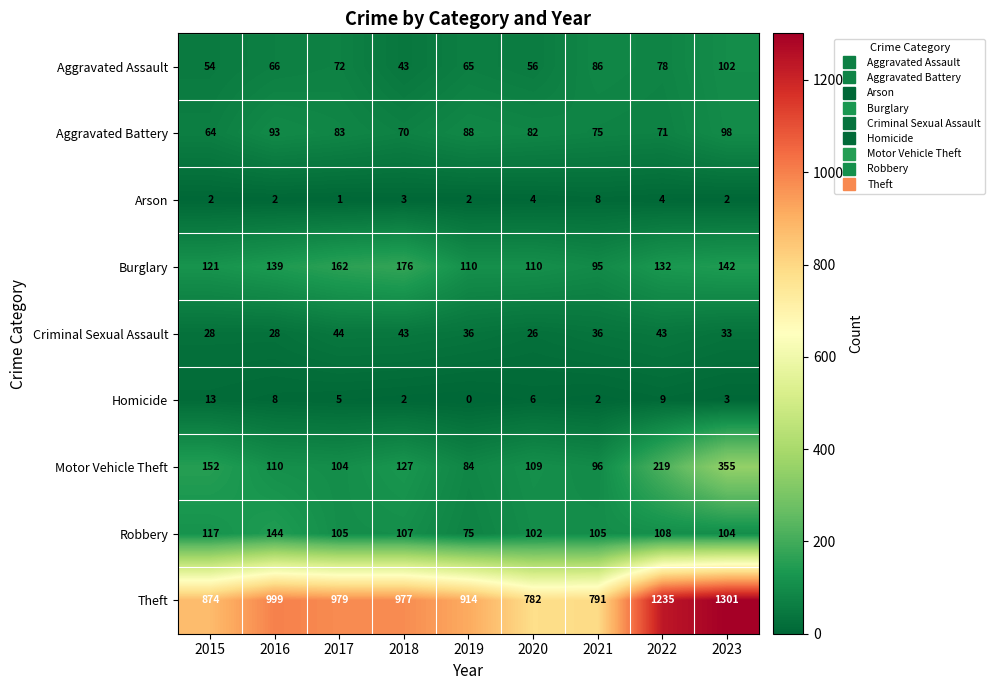

What is the sum of the Homicide values at 2018 and 2016?

10